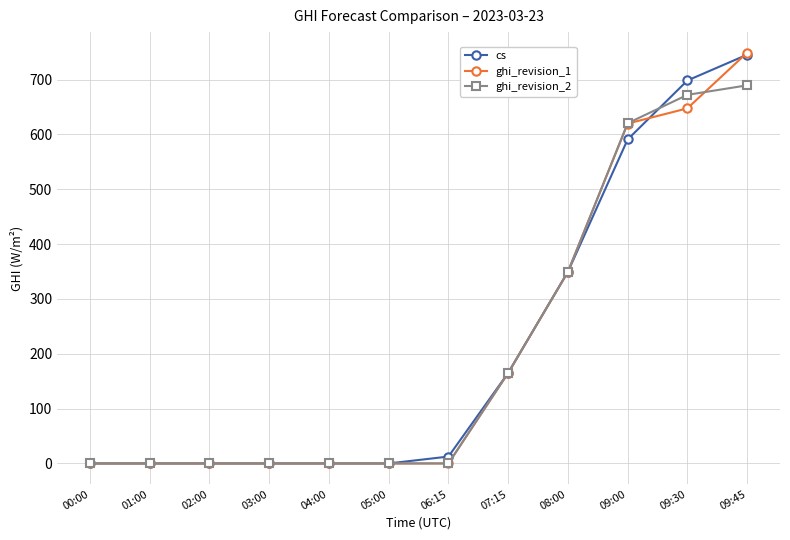

Reading left to right, transcribe all the data shown in this chart.

cs: 0.0	0.0	0.0	0.0	0.0	0.0	12.5	165.1	349.5	590.9	698.3	745.4
ghi_revision_1: 0.0	0.0	0.0	0.0	0.0	0.0	0.0	165.1	349.5	619.8	647.6	749.1
ghi_revision_2: 0.0	0.0	0.0	0.0	0.0	0.0	0.0	165.1	349.5	620.4	672.2	689.5